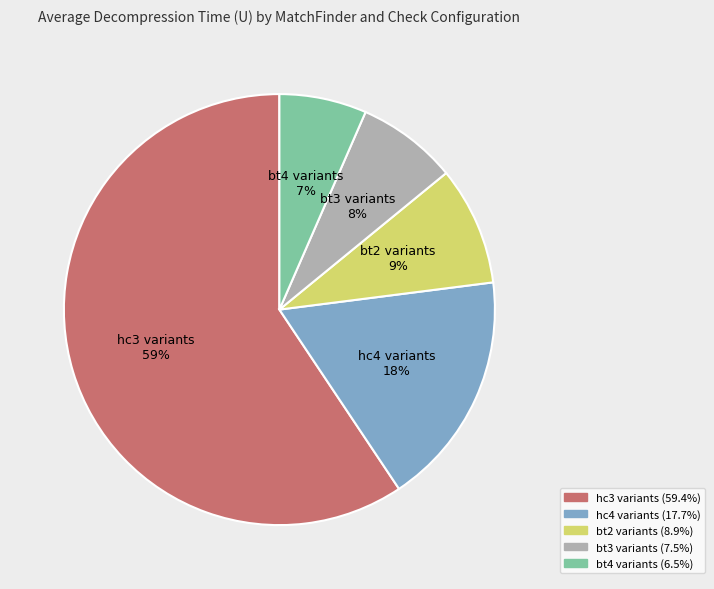

Which category has the smallest portion of the pie?

bt4 variants